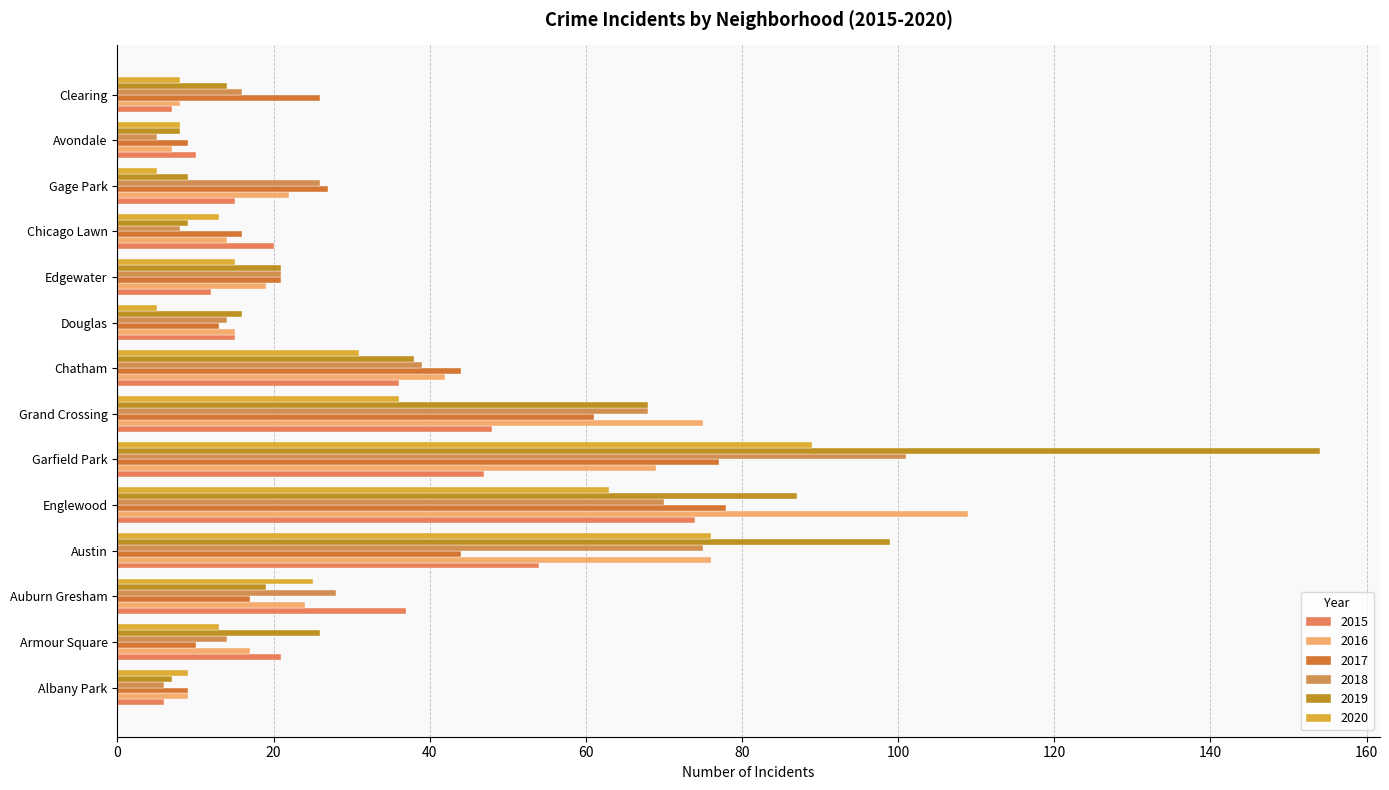

What is the sum of the 2019 values at Avondale and Clearing?

22